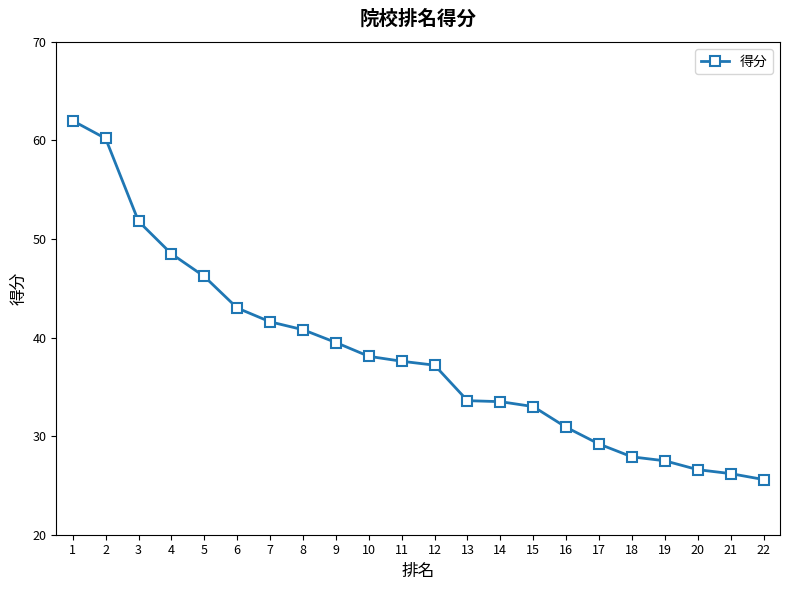

Where is the data nearest to the value 43?

6